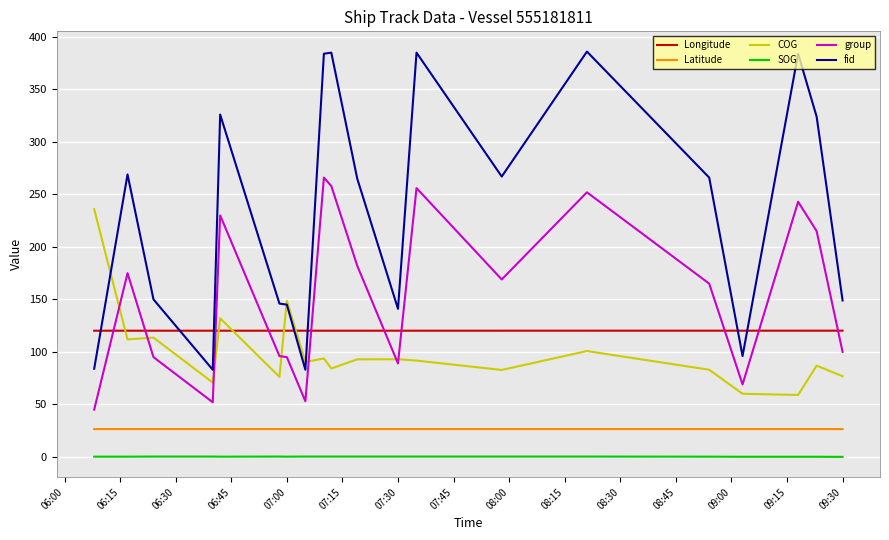

Which series has the largest total across all categories?

fid